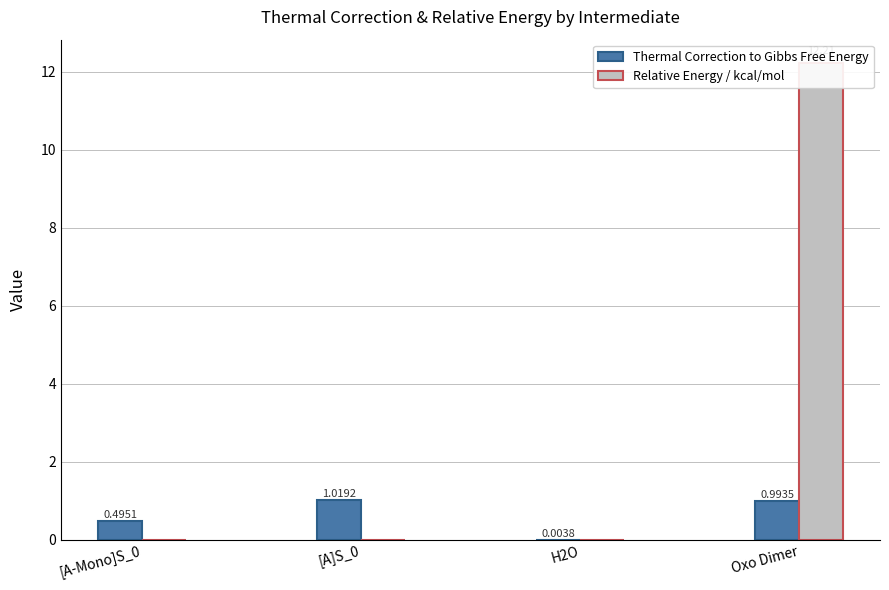

Reading left to right, transcribe all the data shown in this chart.

Thermal Correction to Gibbs Free Energy: [A-Mono]S_0=0.5	[A]S_0=1.0	H2O=0.0	Oxo Dimer=1.0
Relative Energy / kcal/mol: [A-Mono]S_0=0.0	[A]S_0=0.0	H2O=0.0	Oxo Dimer=12.2